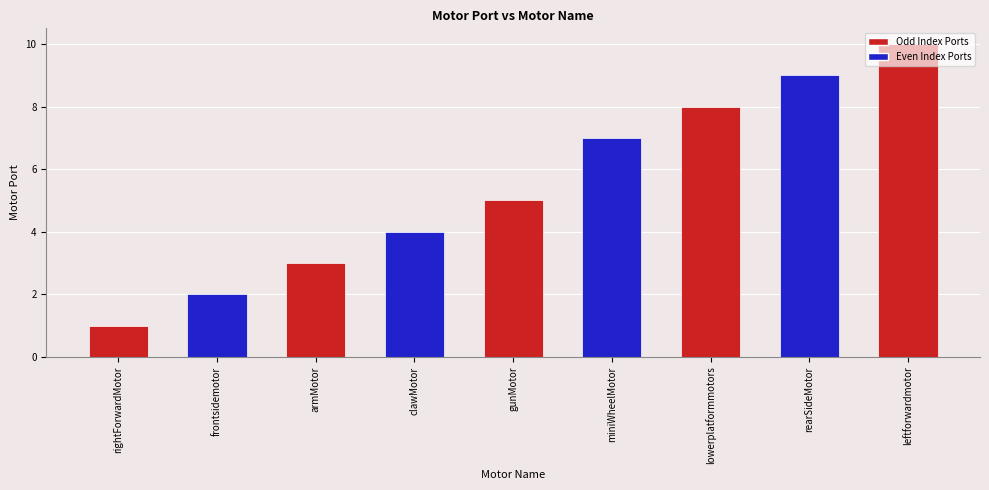

What is the change in value from rightForwardMotor to frontsidemotor?

+1